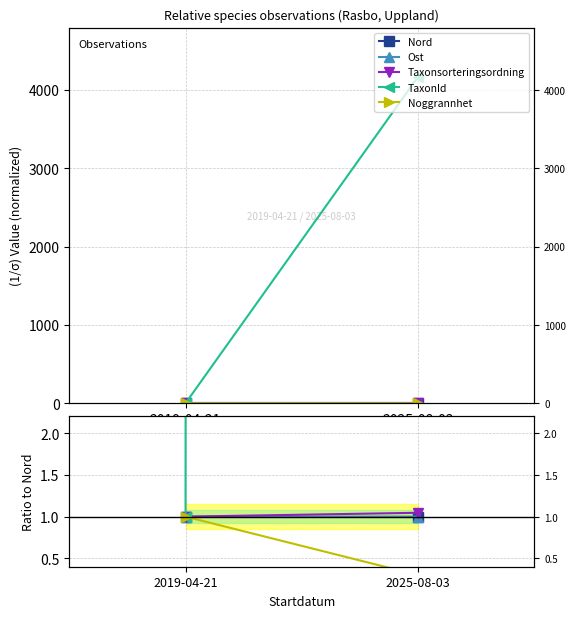

Is it true that Noggrannhet equals 0.3 at 2025-08-03?

True